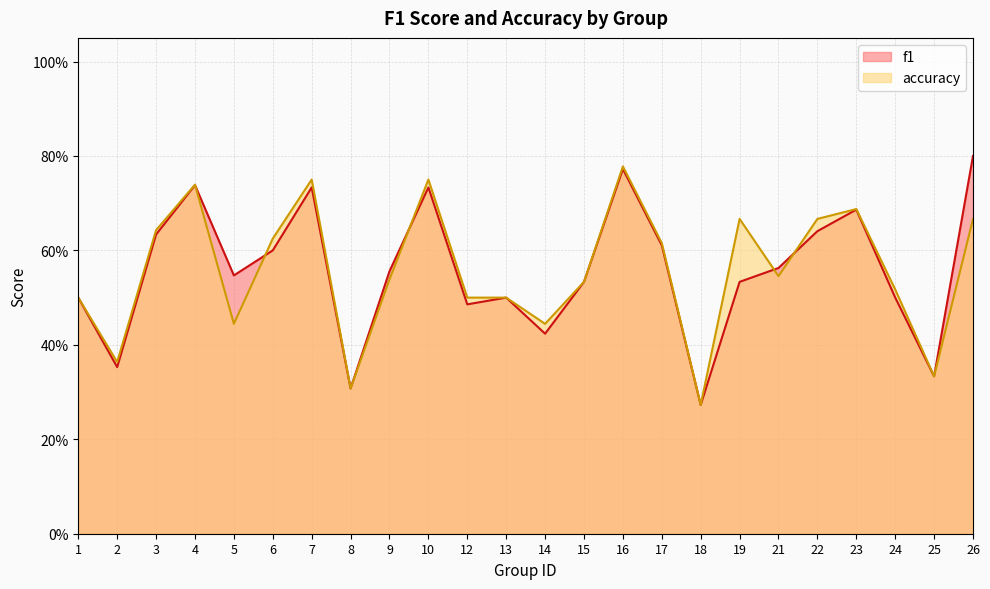

What is the minimum value for f1?

0.3